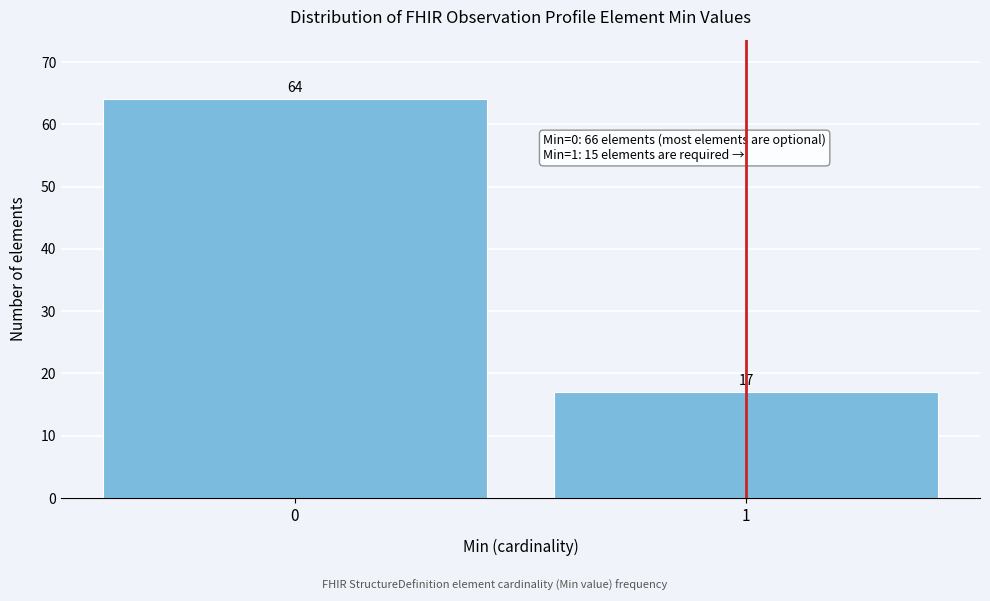

Reading left to right, transcribe all the data shown in this chart.

0=64	1=17